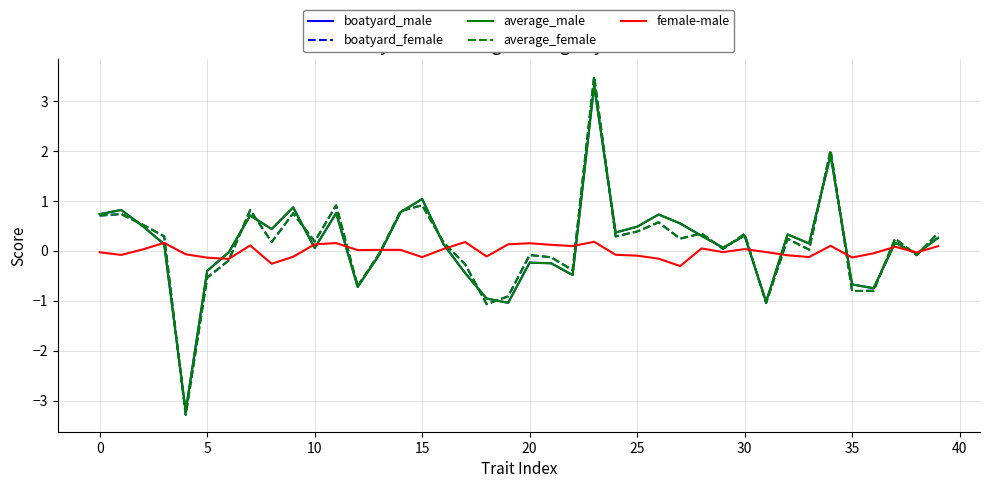

What is the maximum value for average_female?

3.5